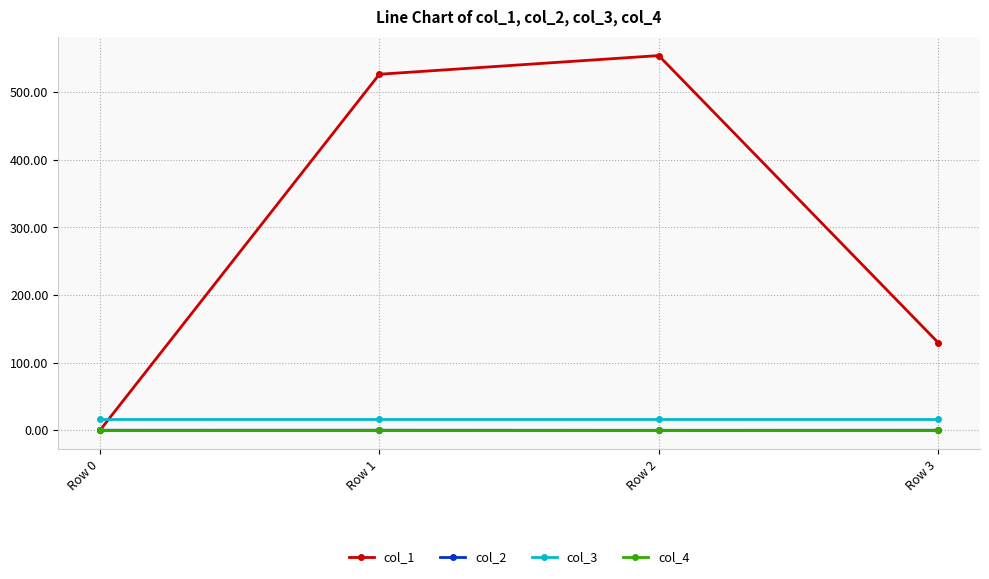

Which series has the widest spread of values?

col_1